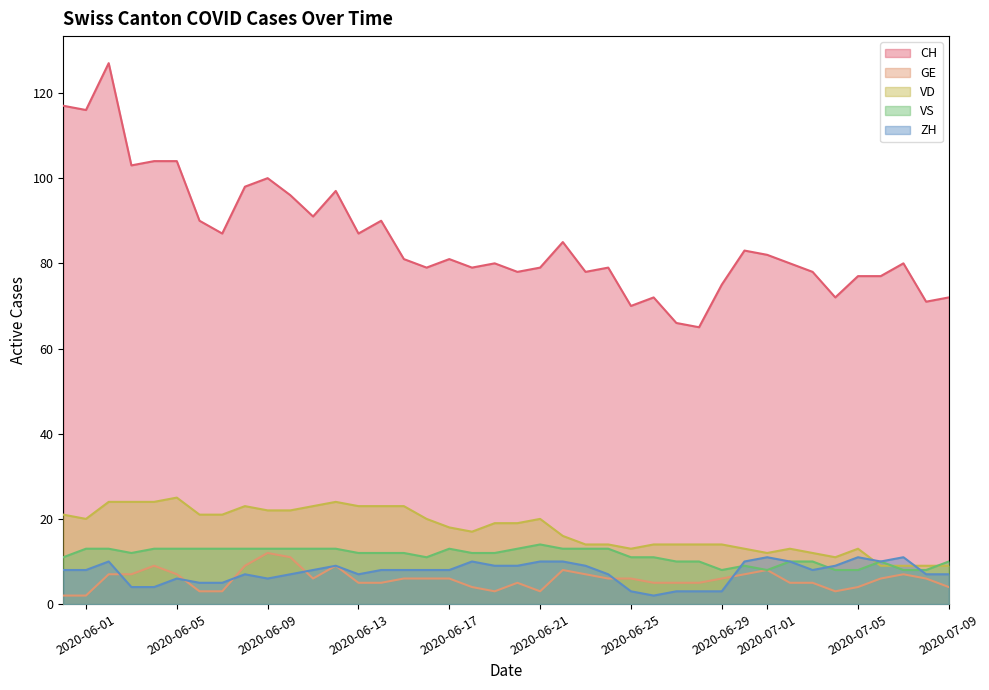

What are all the series names shown in the legend?

CH, GE, VD, VS, ZH